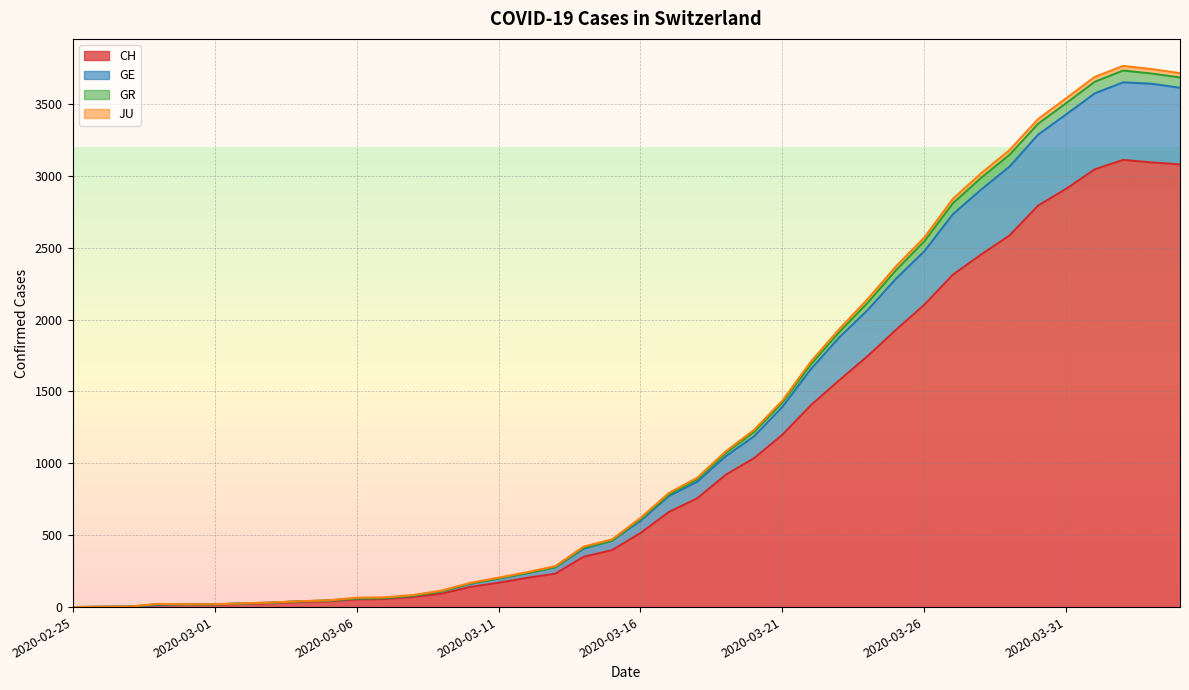

How many series are shown in this chart?

4